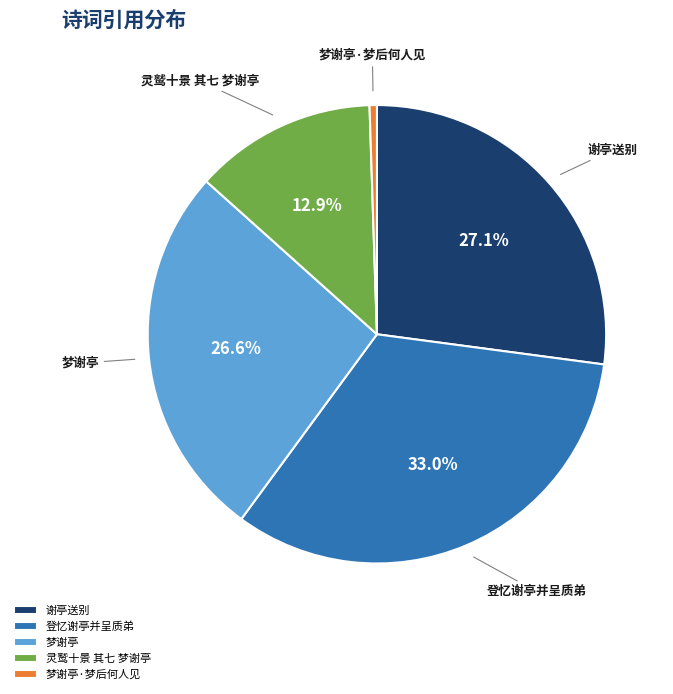

To the nearest percent, what is the average slice percentage?

20%